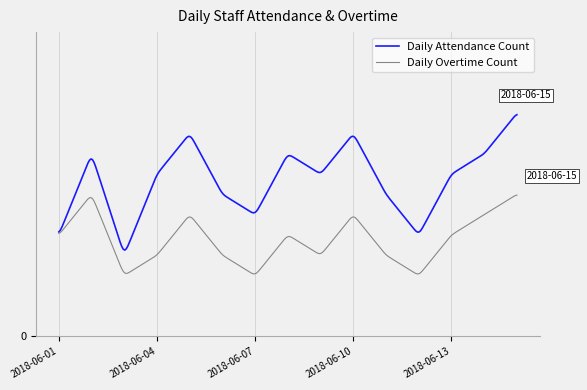

What are all the series names shown in the legend?

Daily Attendance Count, Daily Overtime Count